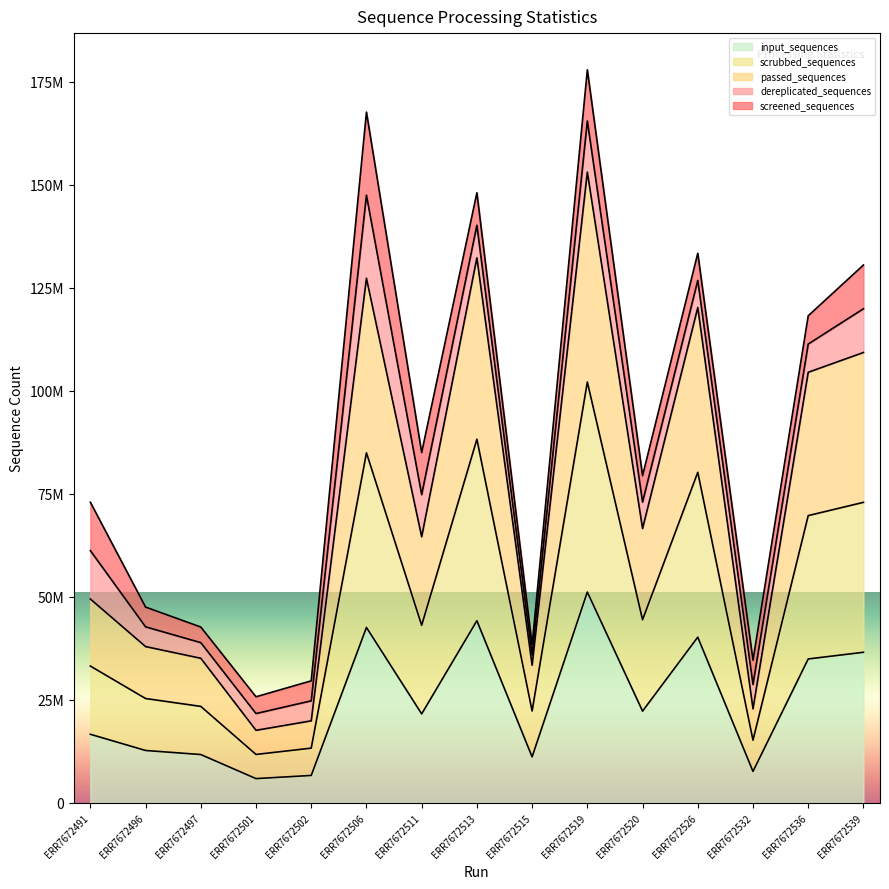

At which category is the sum across all series the highest?

ERR7672519